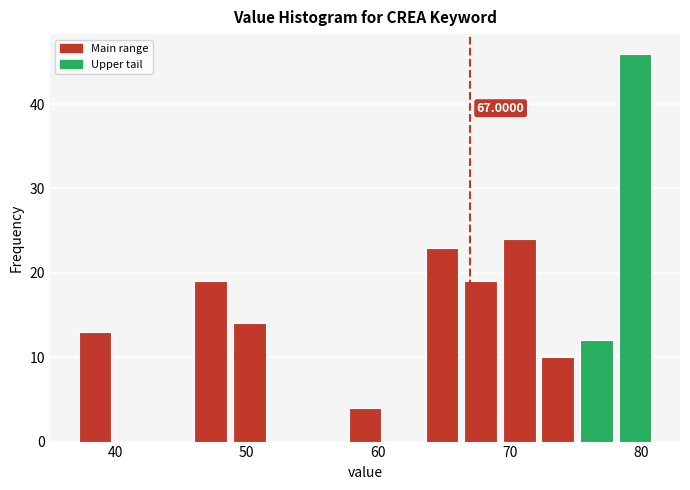

Read against the x-axis, roughly where is the centre of the tallest bar?

80